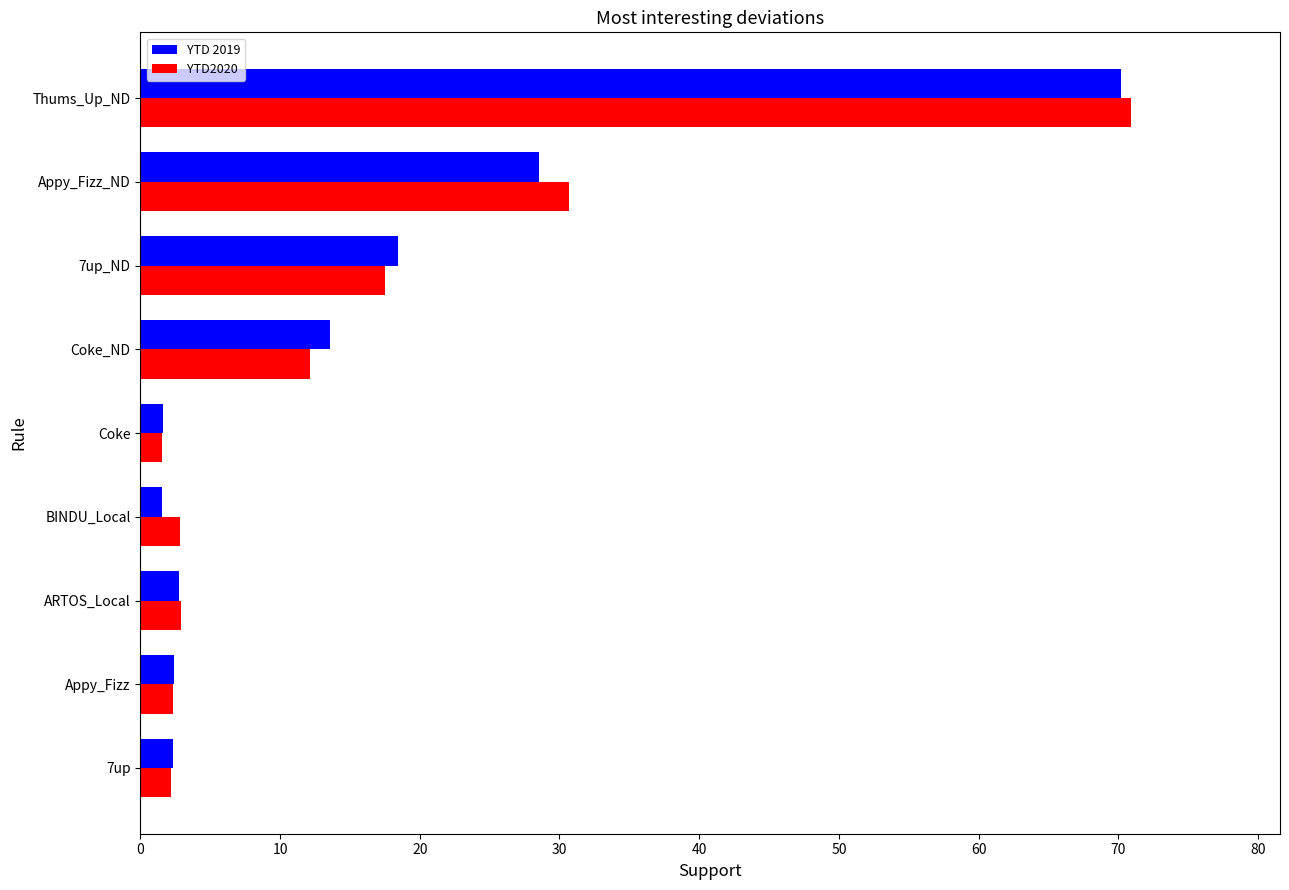

The value of YTD 2019 at Appy_Fizz_ND is 44.1. True or false?

False